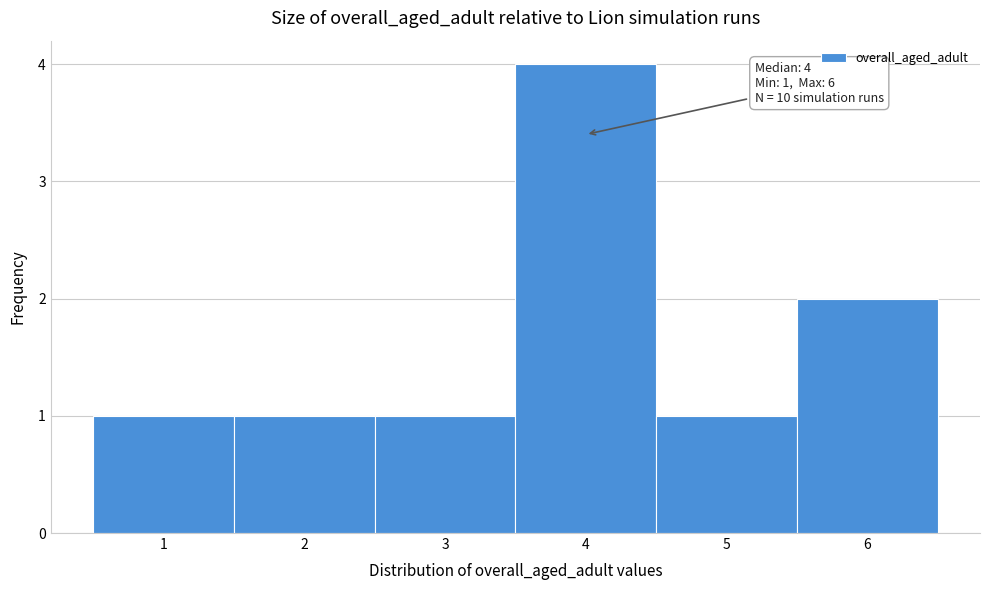

Which range on the x-axis has the tallest bar?

3.5 to 4.5